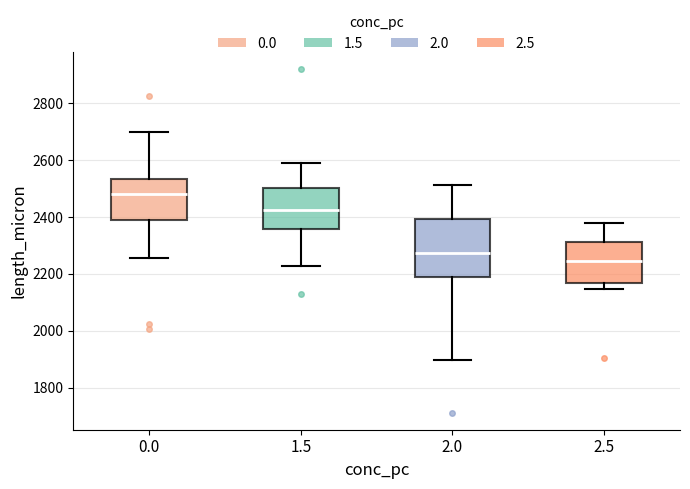

Which box is the tallest, from its lower edge to its upper edge?

2.0